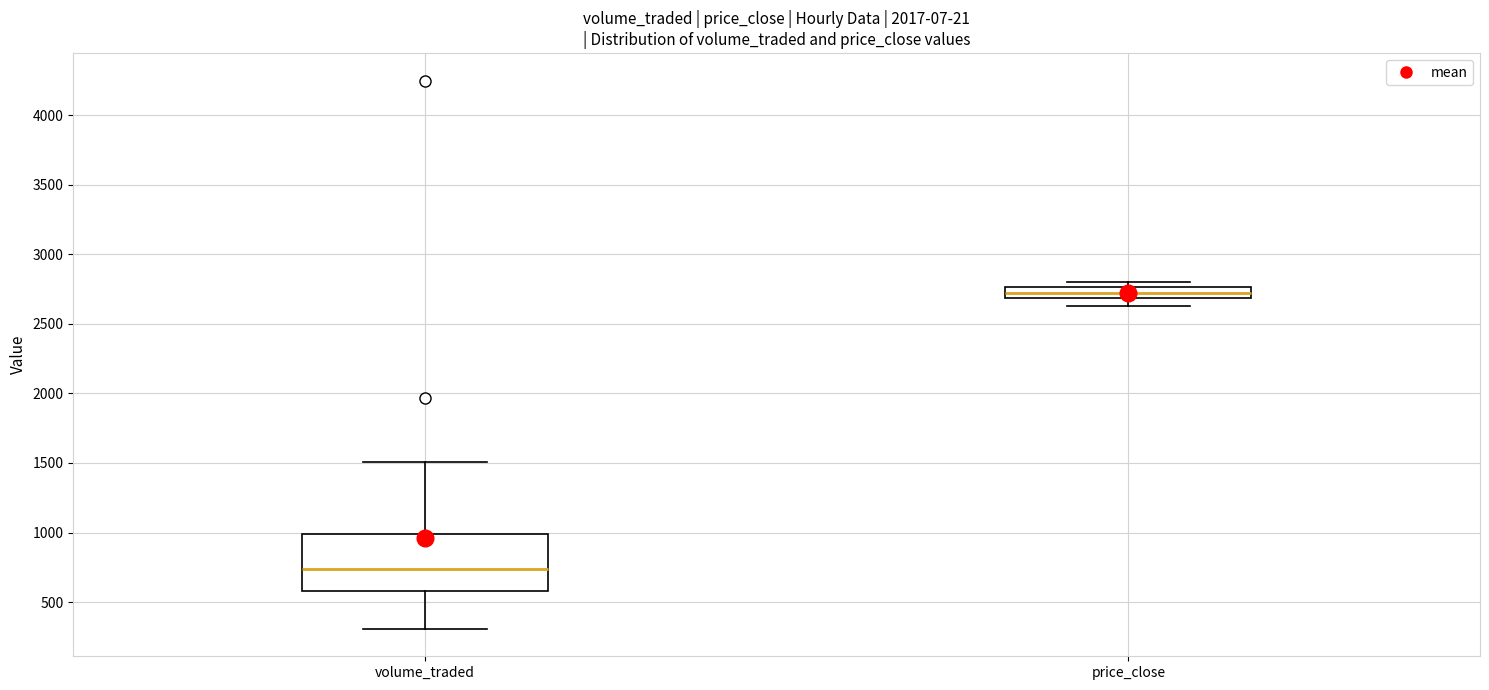

Which box is the tallest, from its lower edge to its upper edge?

volume_traded